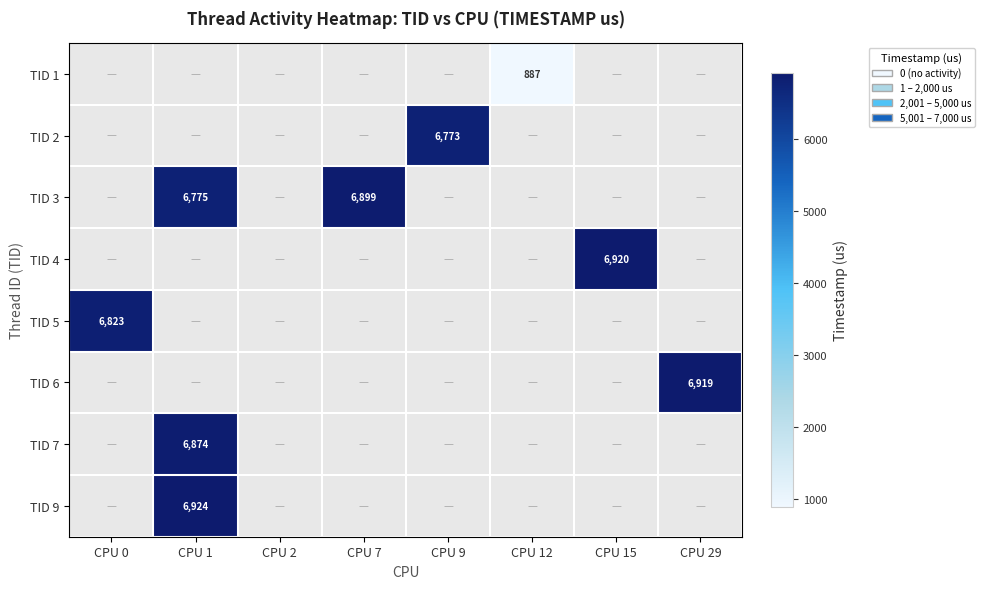

At how many categories does at least one series exceed 5714?

6